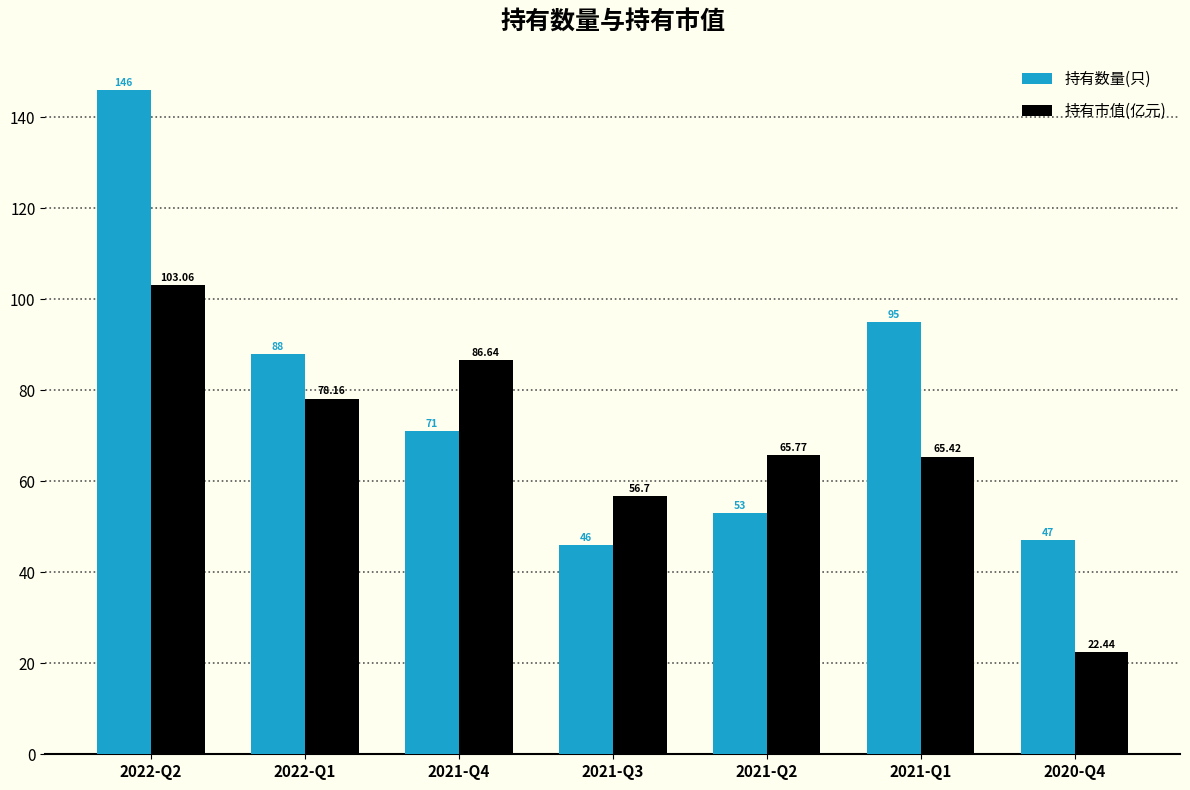

How many bars are there in total?

14